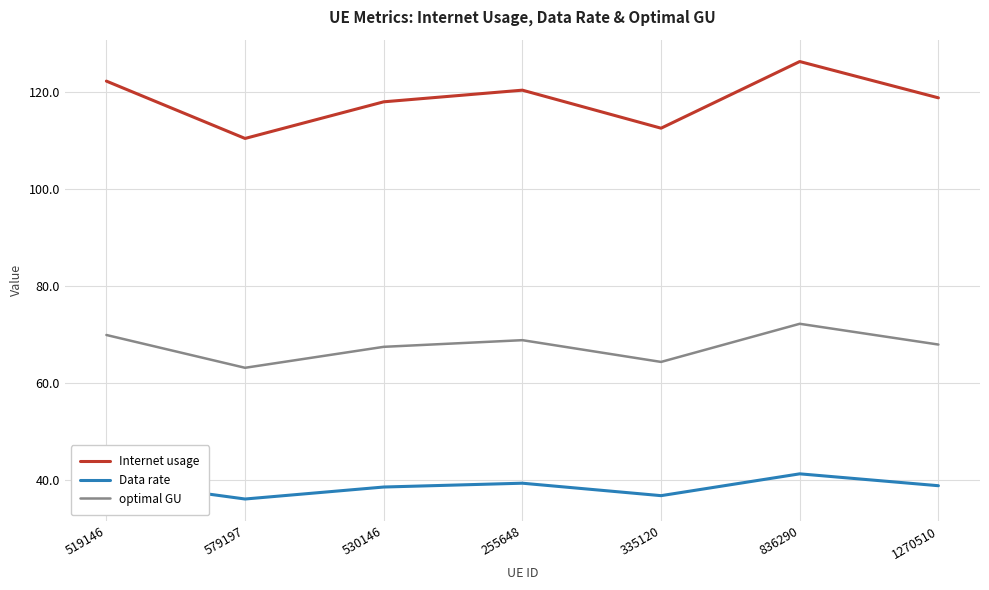

Rank the series by their average value, from lowest to highest.

Data rate, optimal GU, Internet usage